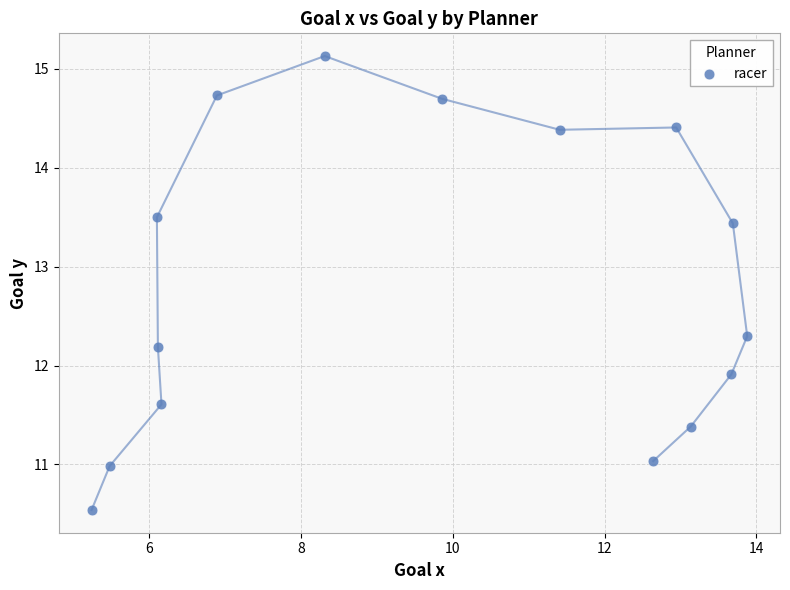

What Y value in the scatter plot is closest to 12?

11.9